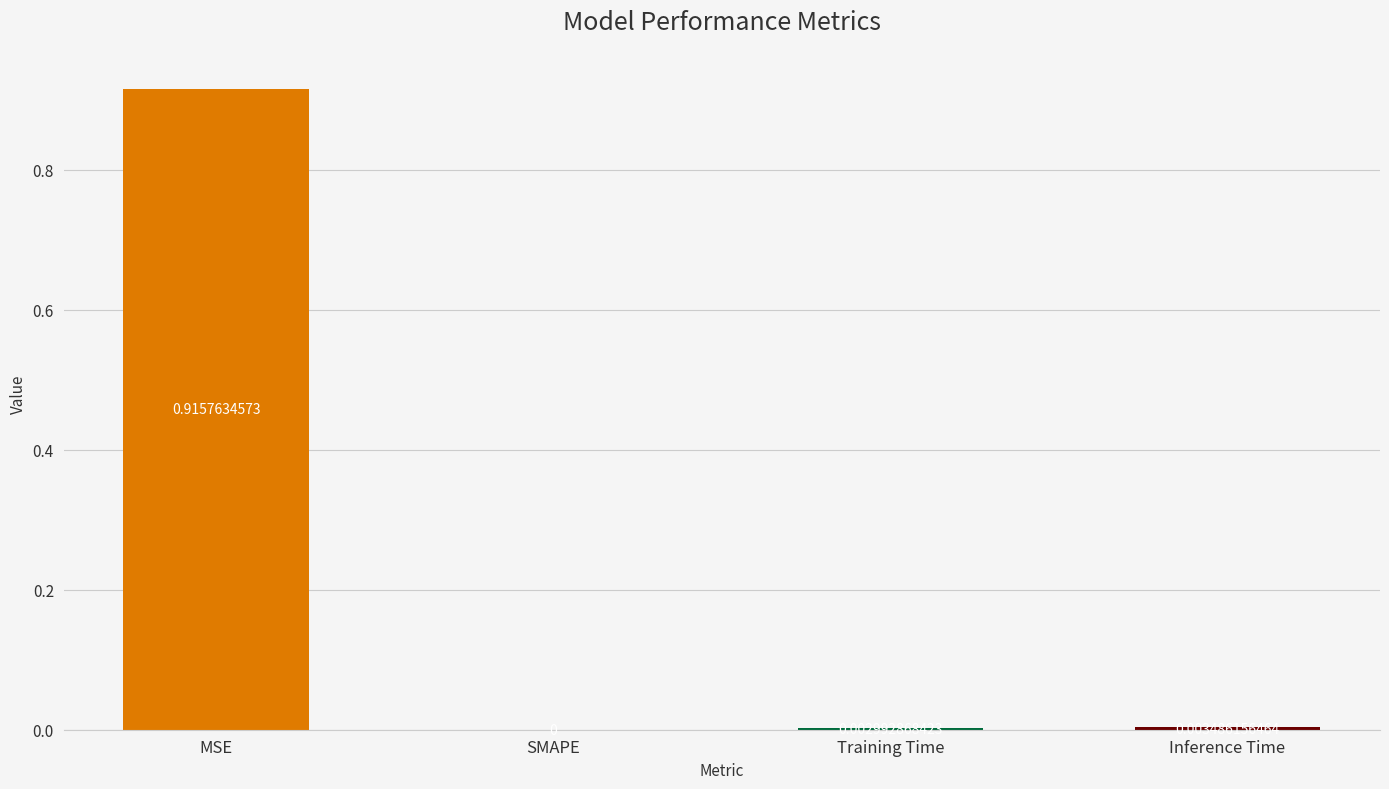

Between Training Time and SMAPE, which is larger?

Training Time